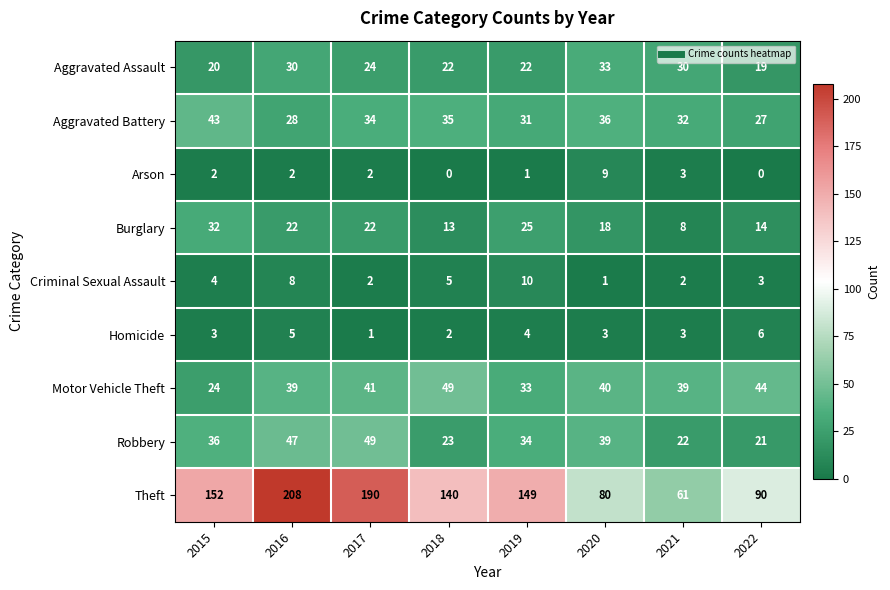

How many categories are shown in the chart?

8